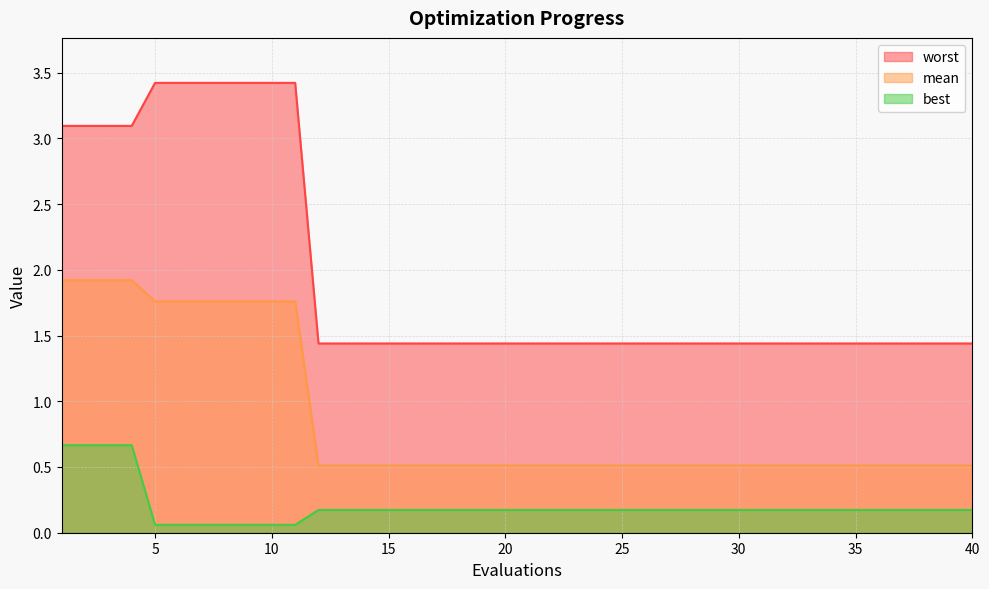

Count the mean values in the range 0 to 1.

29